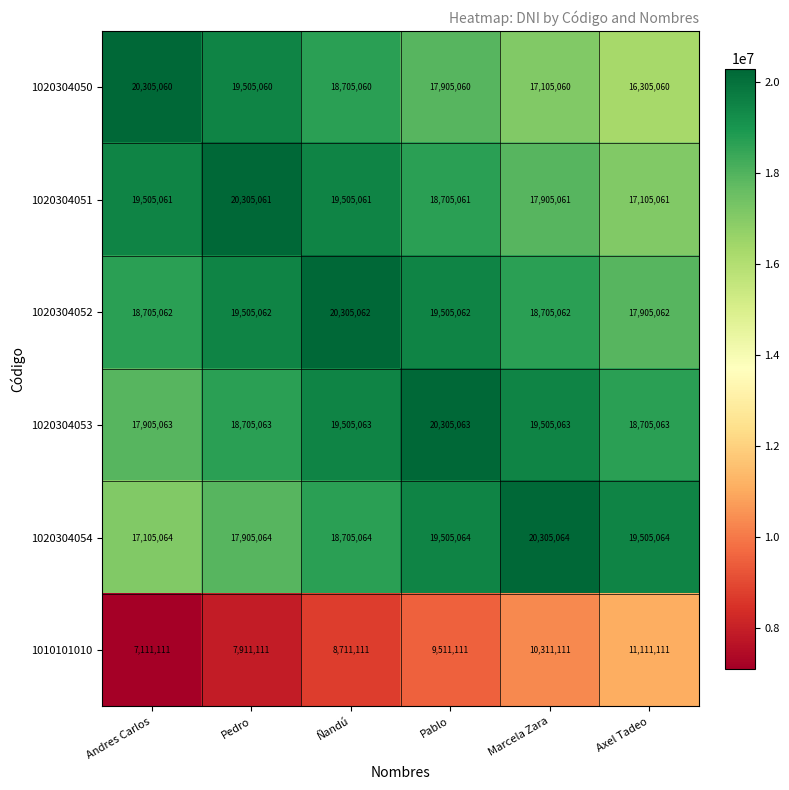

How many distinct data groups are displayed?

6